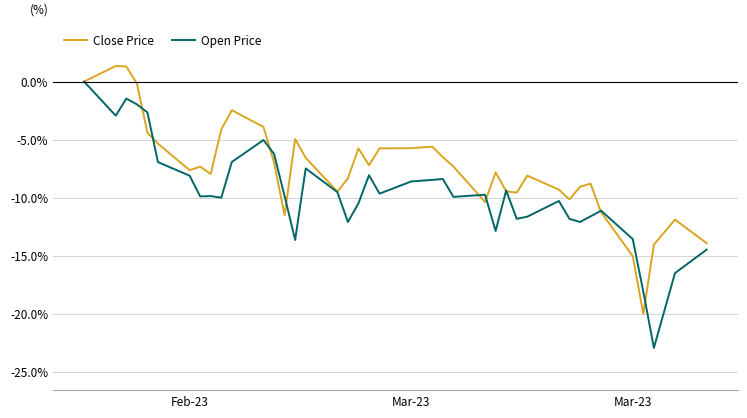

What are all the series names shown in the legend?

Close Price, Open Price